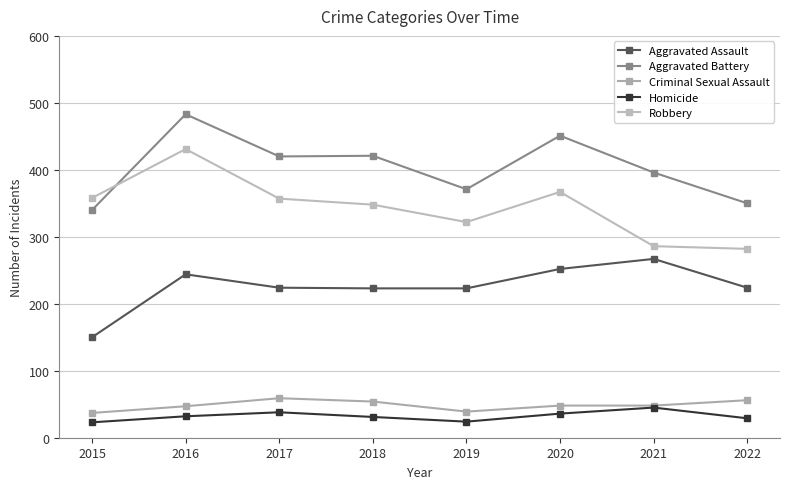

Which series has the largest range (max minus min)?

Robbery